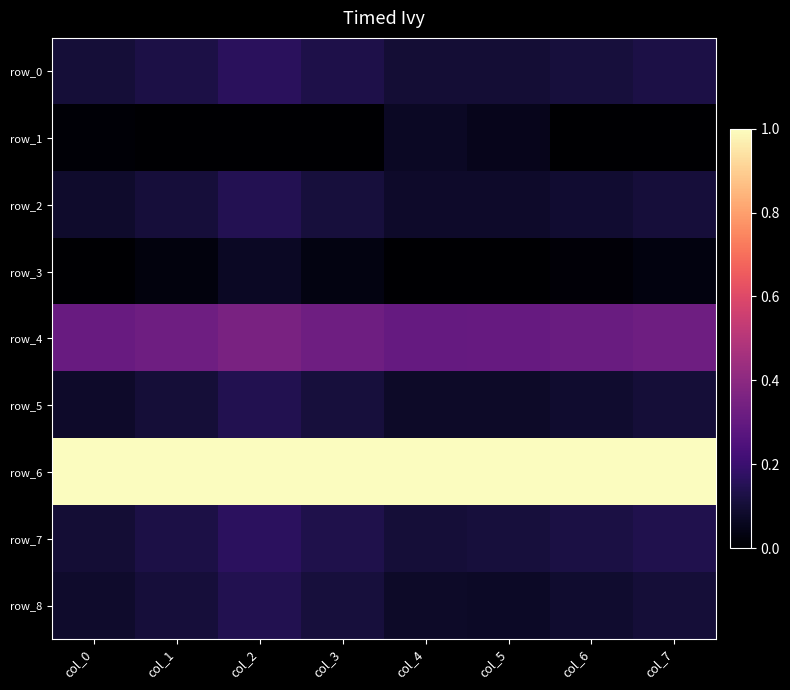

Which series has the largest total across all categories?

row_6